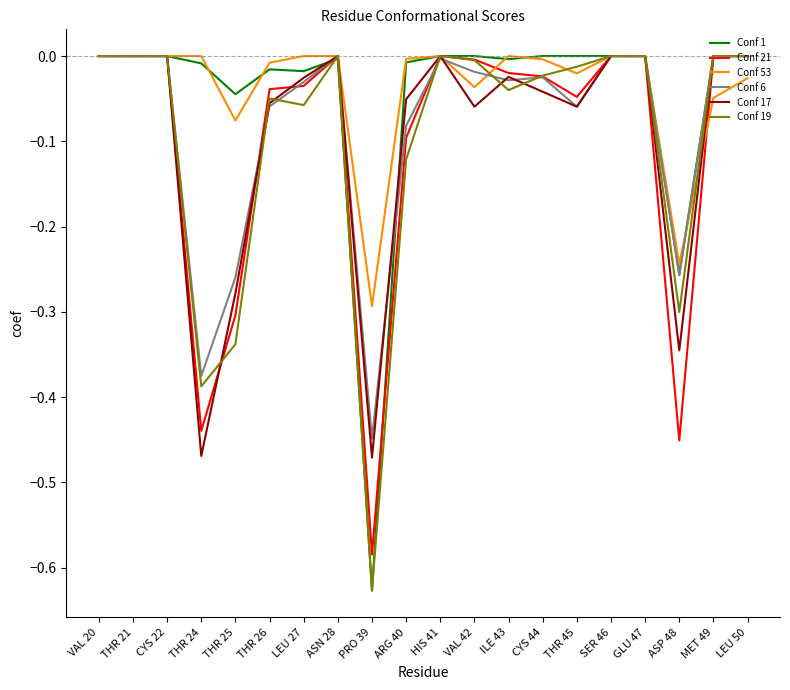

How many lines are shown in the chart?

6